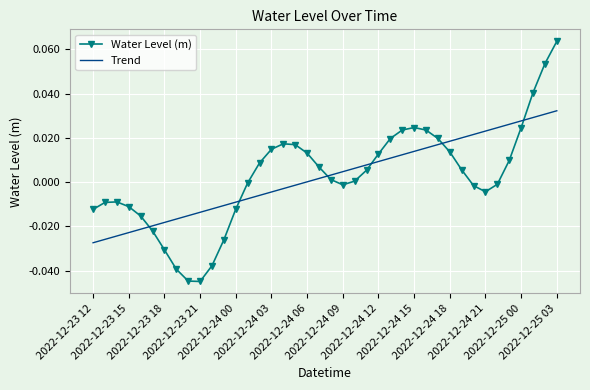

Rank the series by their maximum value, from highest to lowest.

Water Level (m), Trend